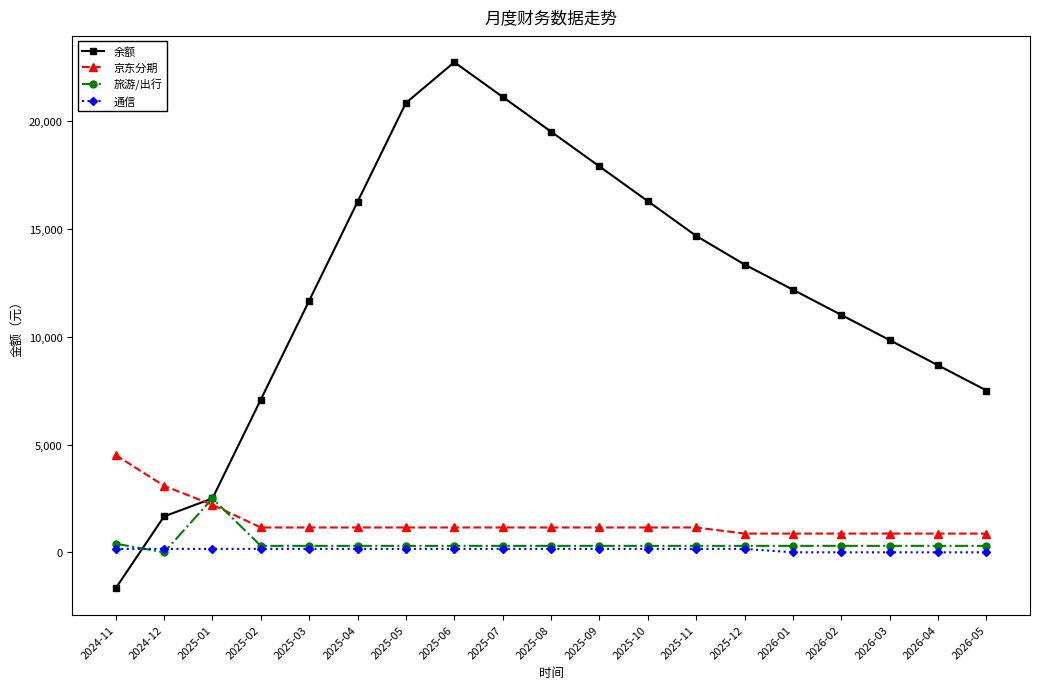

How many data points in 通信 are less than 160?

5